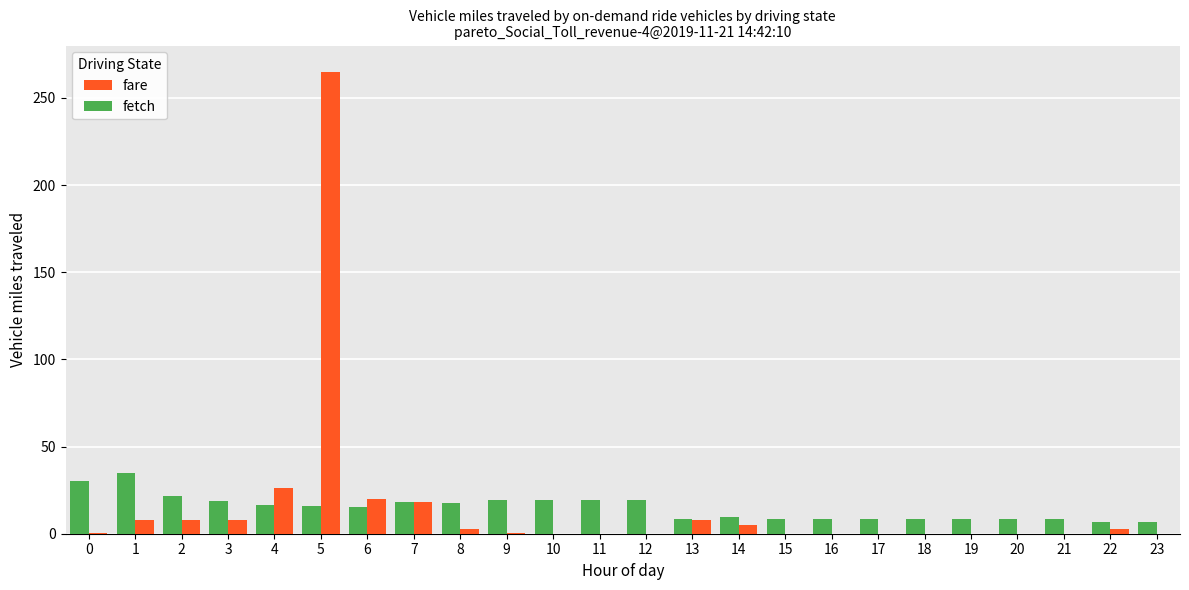

Are the bars horizontal?

No